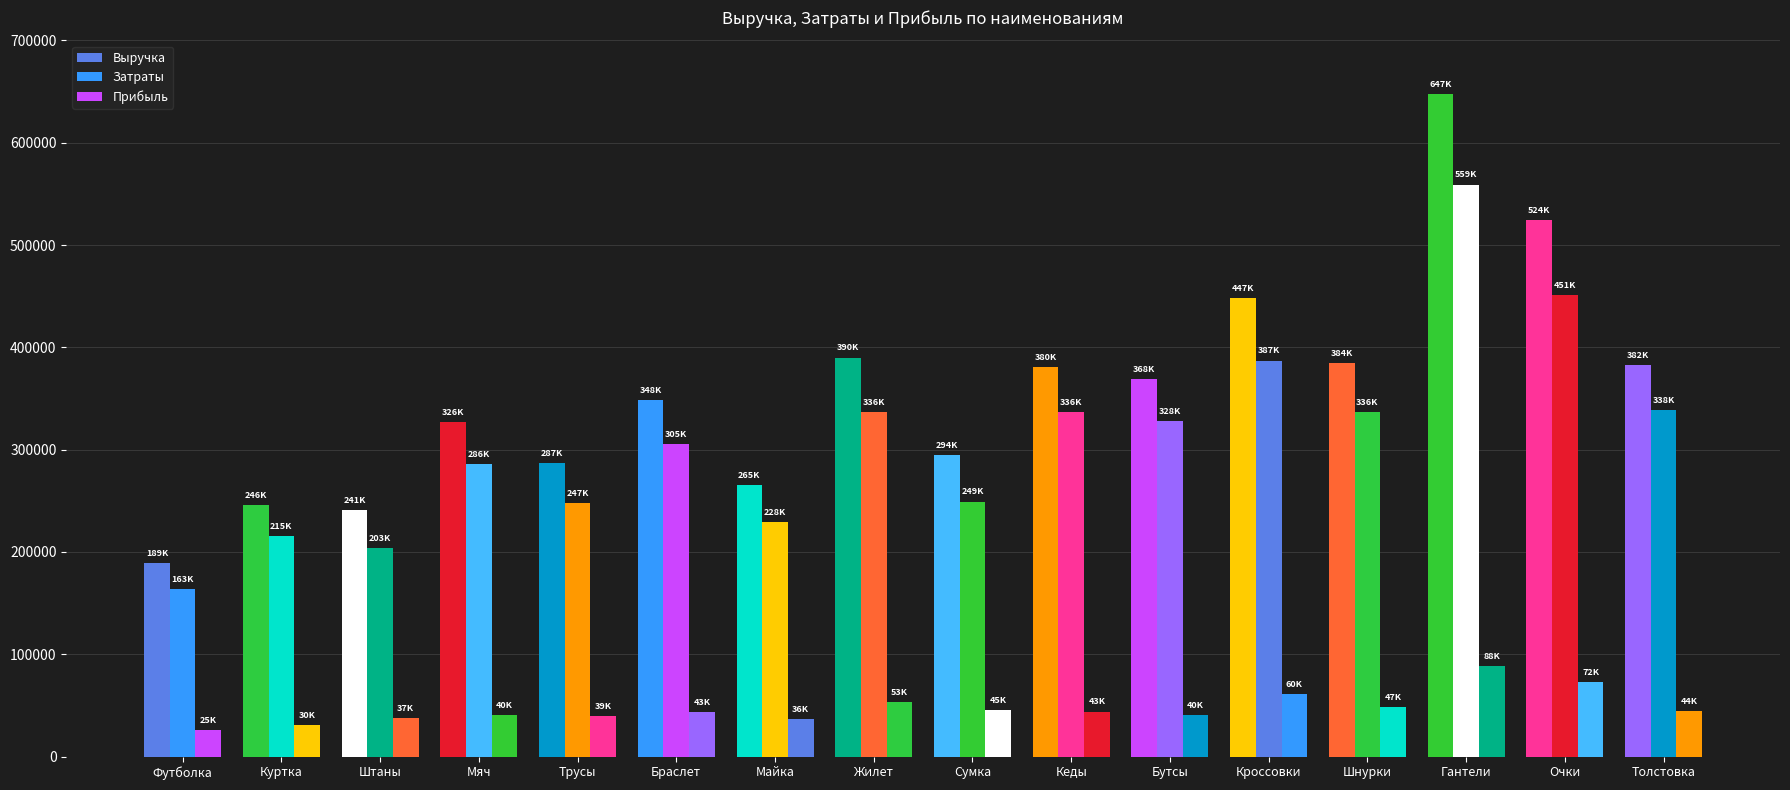

Is the value of Затраты at Сумка greater than the value of Выручка at Бутсы?

No